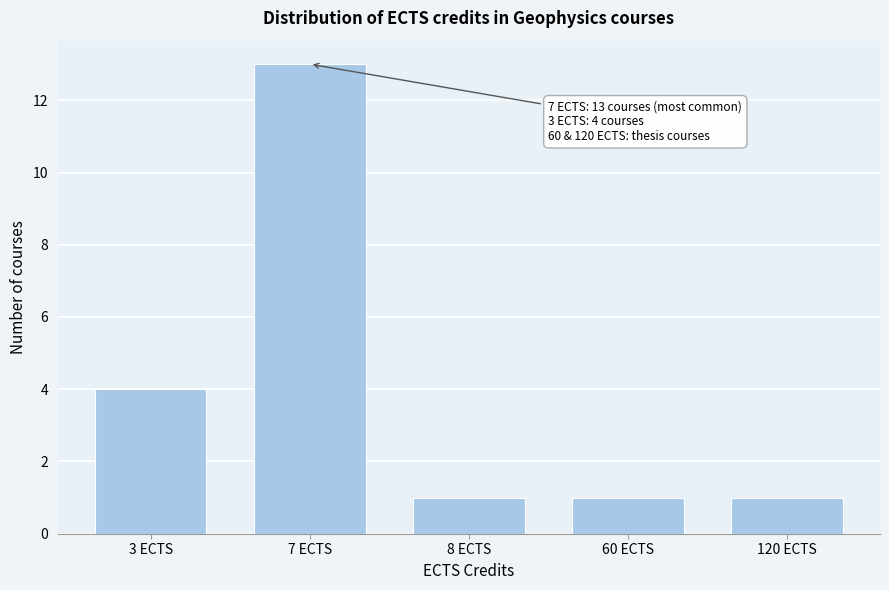

Reading left to right, what are all the values shown in this chart?

4	13	1	1	1